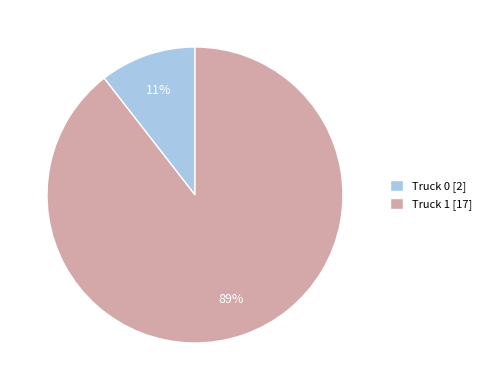

To the nearest percent, what is the combined percentage of Truck 1 and Truck 0?

100%